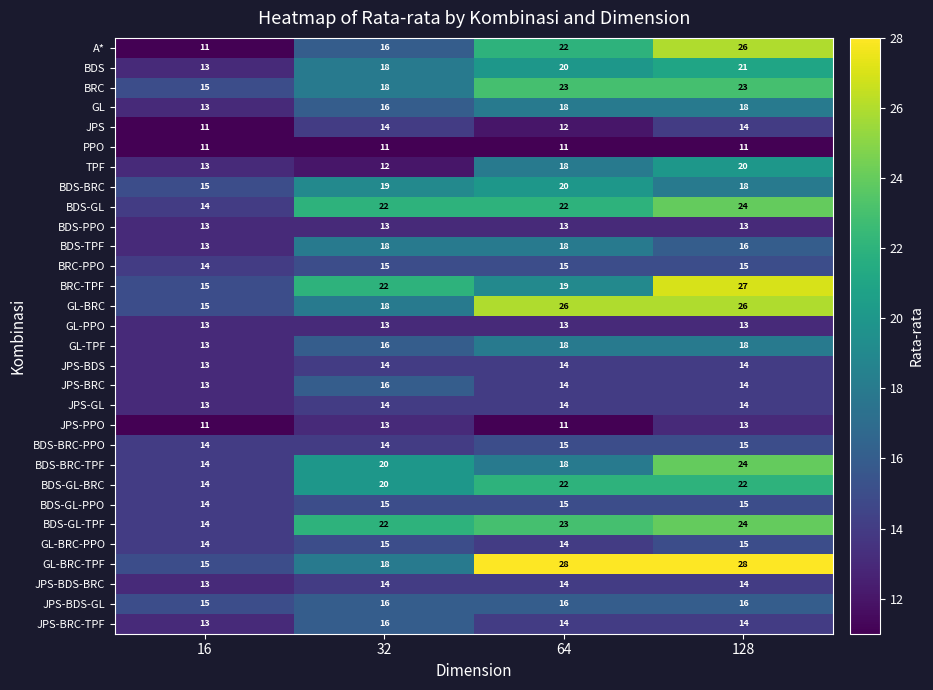

What is the maximum value for TPF?

20